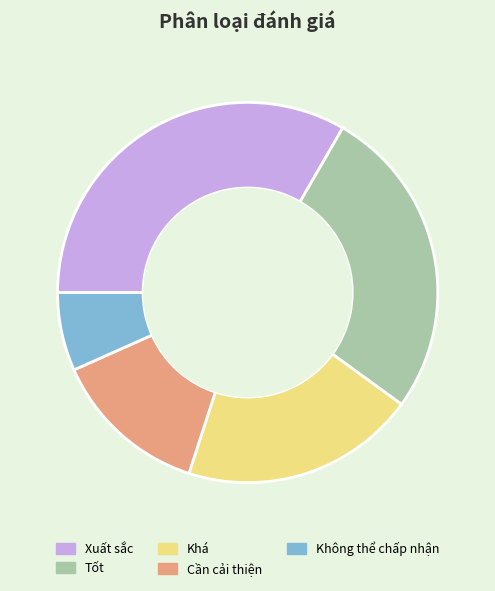

How many segments does this pie chart have?

5